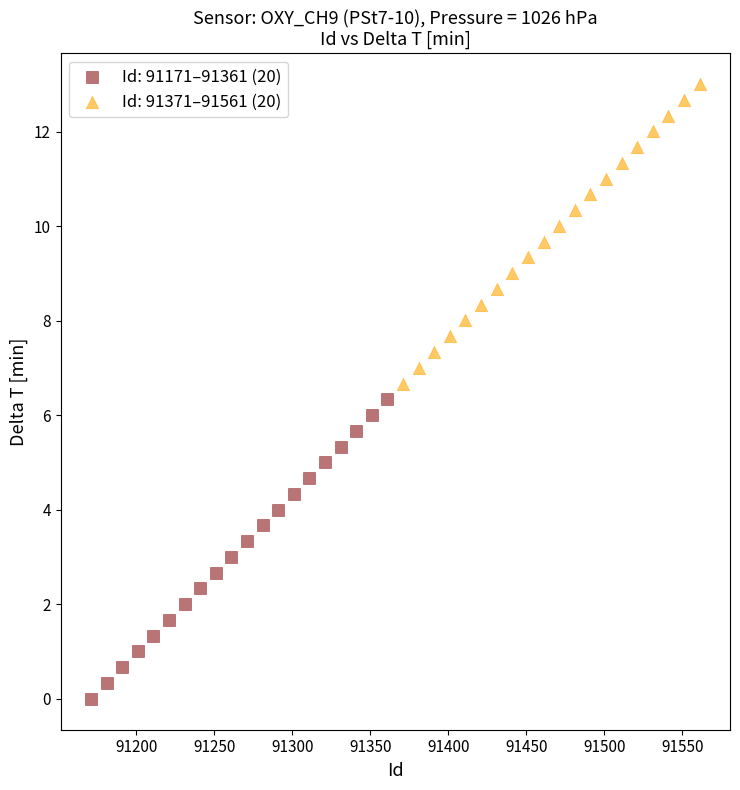

Which series reaches the minimum Y coordinate?

Id: 91171–91361 (20)